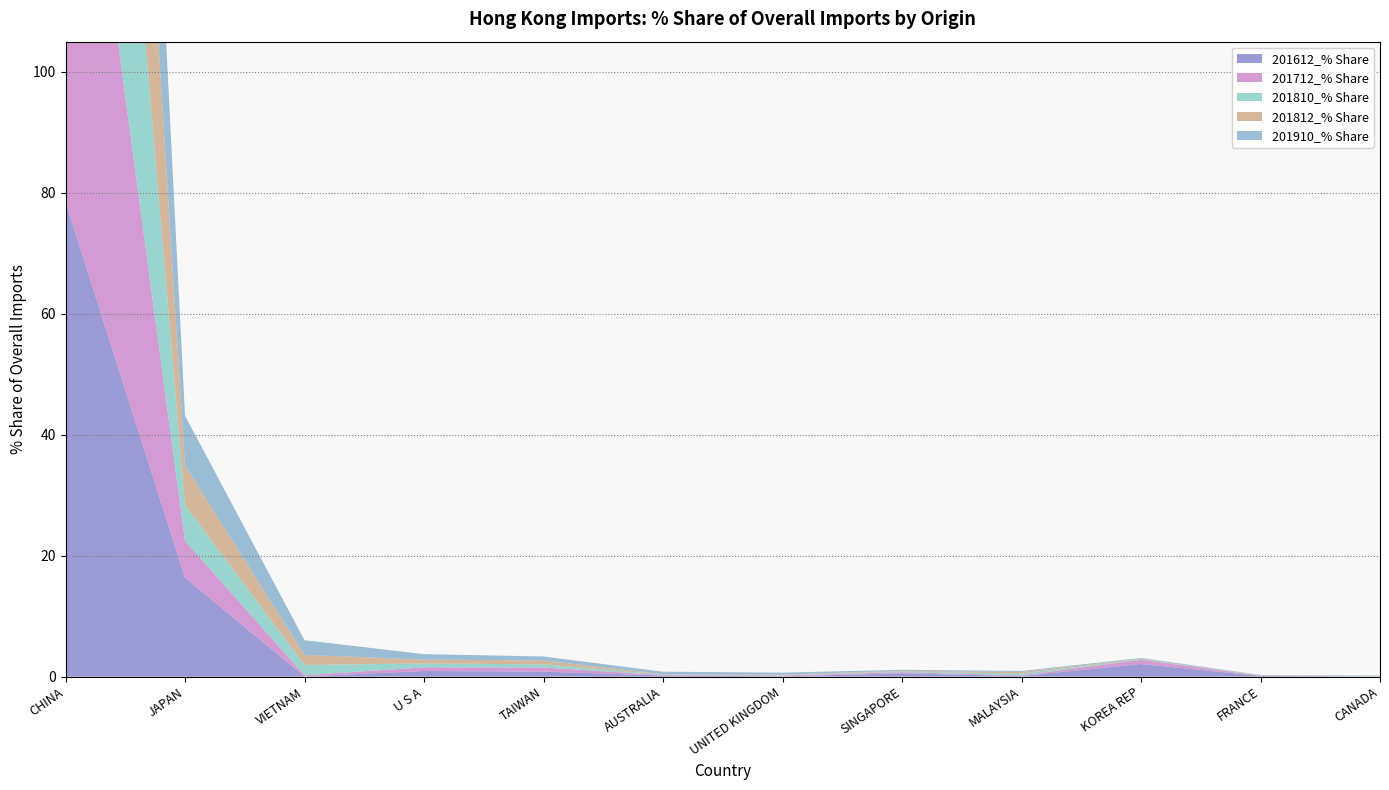

Reading left to right, what are all the values shown in this chart?

201612_% Share: 78.5	16.4	0.0	0.9	0.8	0.2	0.0	0.6	0.1	2.1	0.1	0.0
201712_% Share: 91.1	6.1	0.2	0.6	0.7	0.1	0.1	0.2	0.1	0.7	0.0	0.0
201810_% Share: 90.0	6.0	1.7	0.6	0.5	0.1	0.1	0.1	0.3	0.1	0.0	0.0
201812_% Share: 89.3	6.5	1.7	0.6	0.6	0.1	0.1	0.1	0.3	0.1	0.1	0.0
201910_% Share: 85.4	8.2	2.4	0.9	0.7	0.4	0.3	0.2	0.2	0.1	0.1	0.1